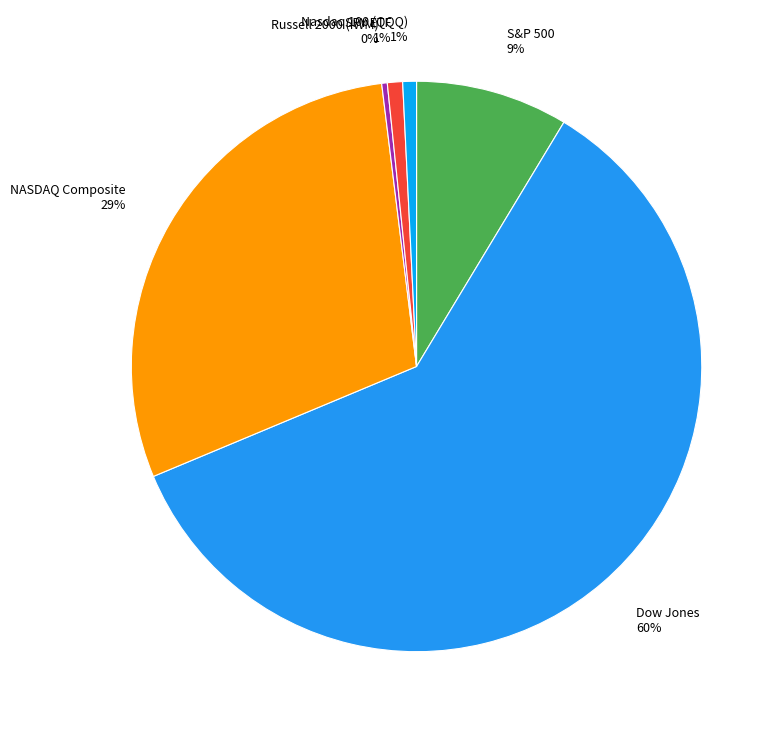

Which slice represents more than half of the pie?

Dow Jones